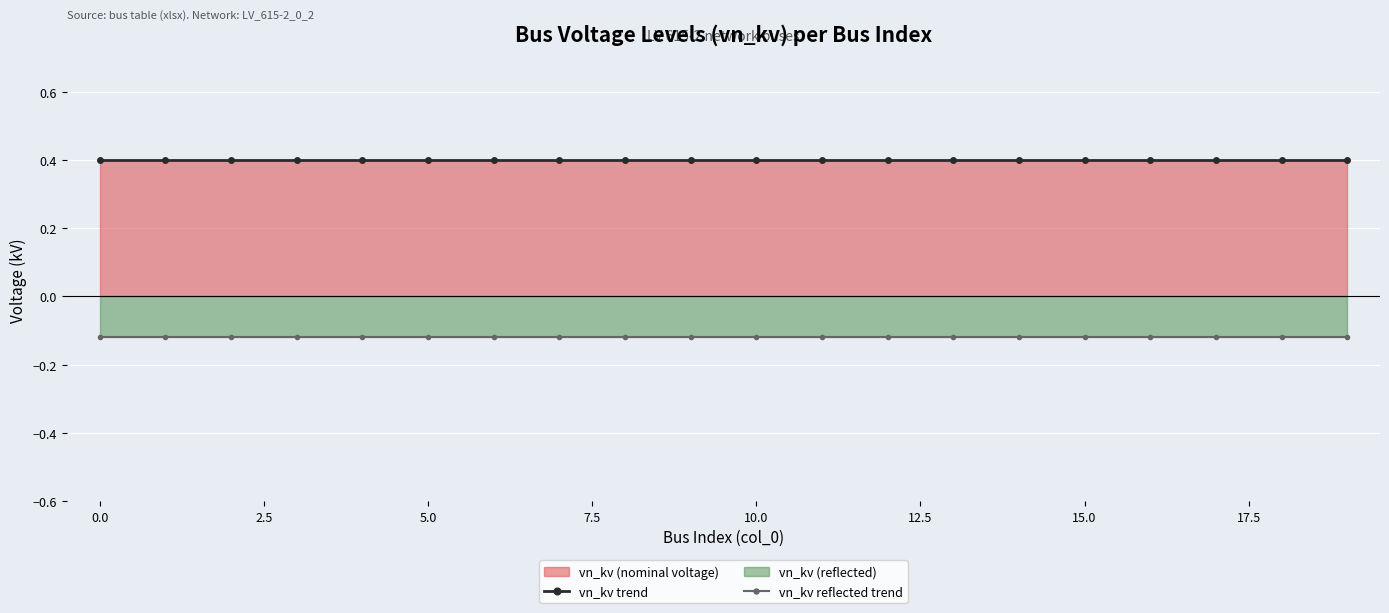

What is the label of the 17th point from the left?

16